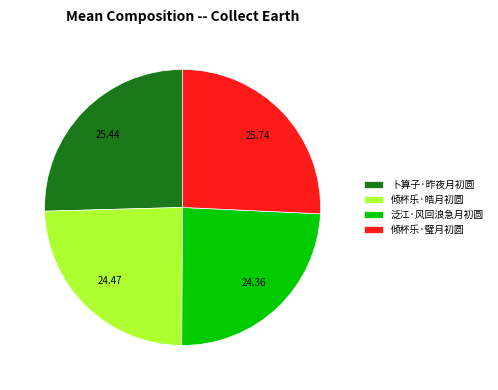

Does 倾杯乐·璧月初圆 account for over 50% of the chart?

No